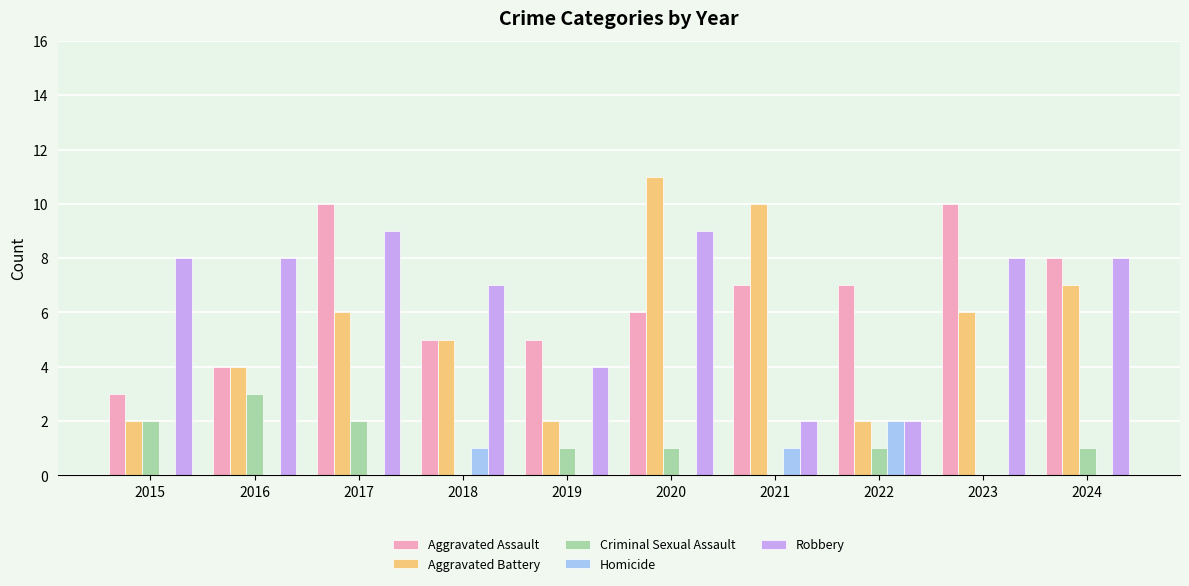

What is the maximum value for Criminal Sexual Assault?

3